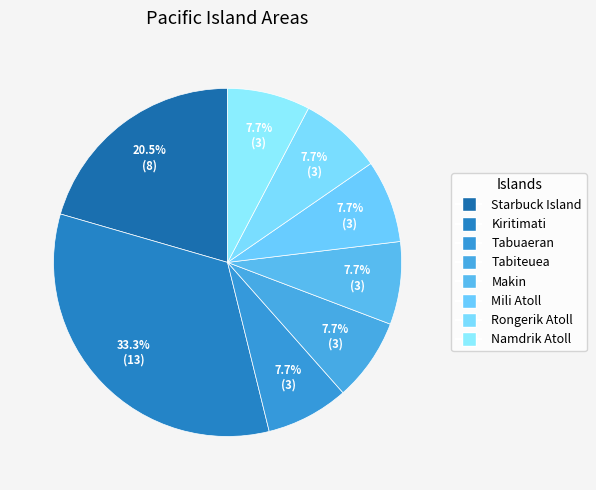

Between Namdrik Atoll and Mili Atoll, which is larger?

Namdrik Atoll